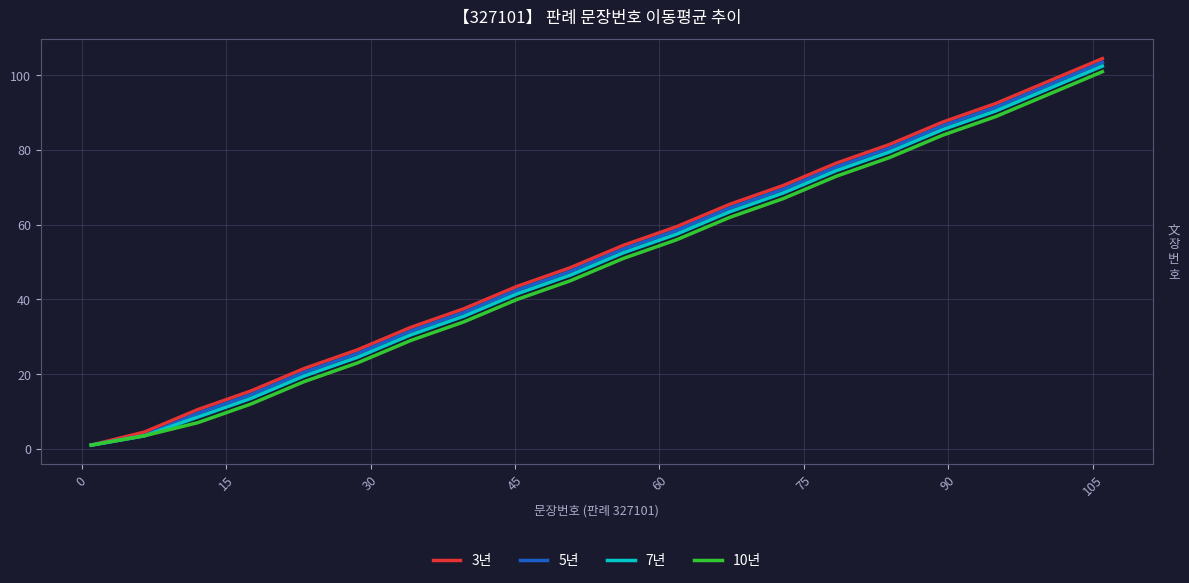

What is the maximum value shown in the chart?

104.5